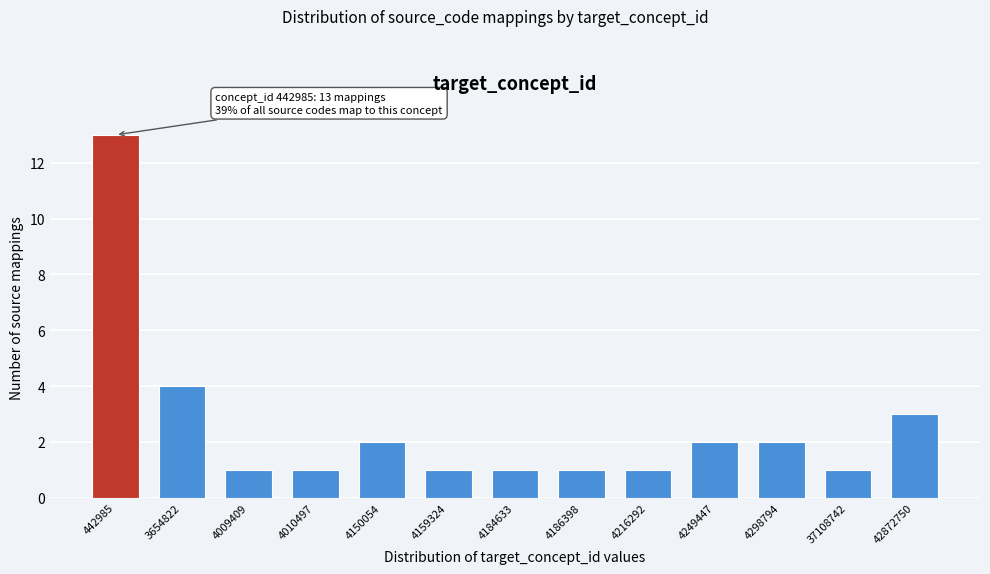

Reading left to right, extract all data points from this chart.

442985=13	3654822=4	4009409=1	4010497=1	4150054=2	4159324=1	4184633=1	4186398=1	4216292=1	4249447=2	4298794=2	37108742=1	42872750=3